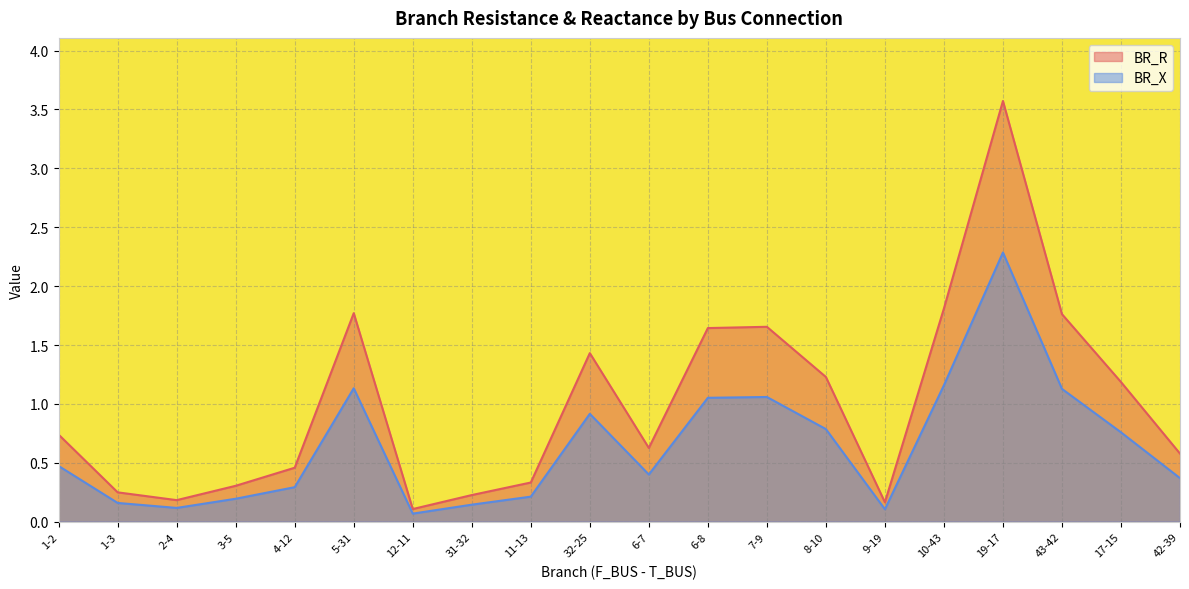

Between 6-7 and 5-31, which is larger?

5-31